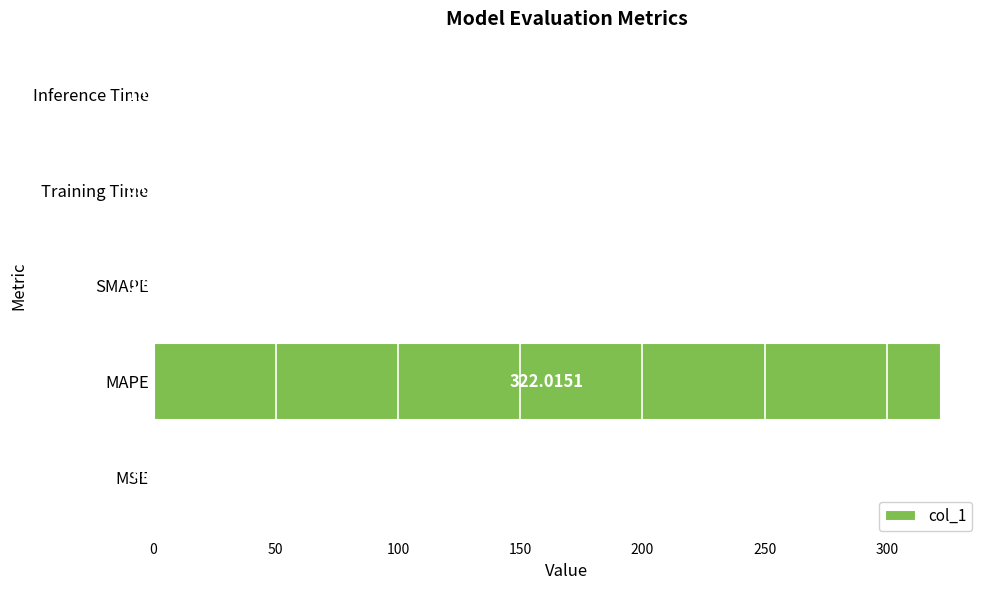

What is the change in value from Training Time to Inference Time?

+0.9